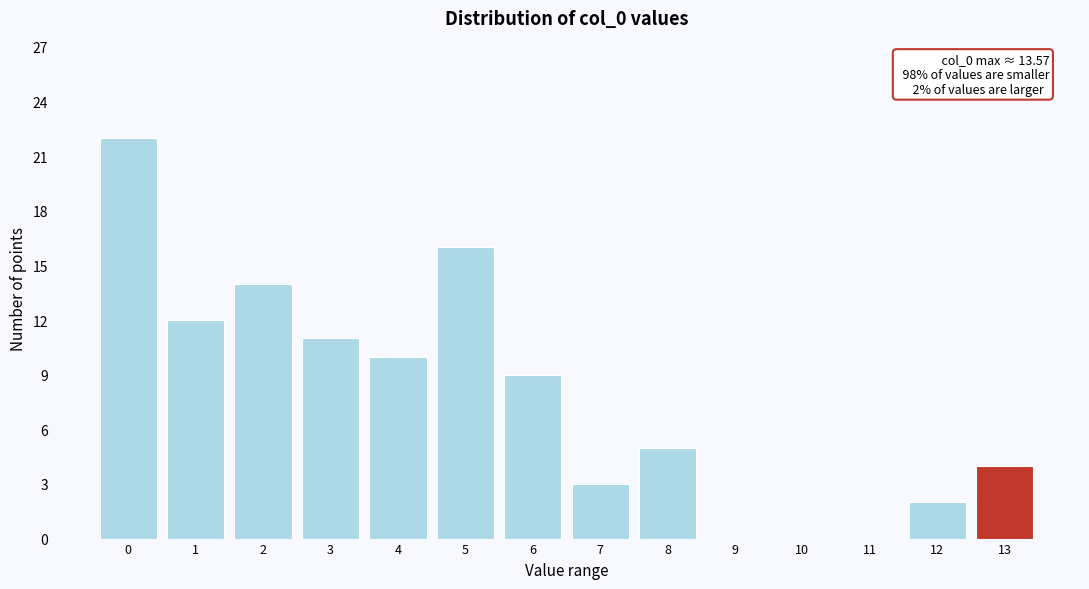

Reading right to left, extract all data points from this chart.

13=4	12=2	11=0	10=0	9=0	8=5	7=3	6=9	5=16	4=10	3=11	2=14	1=12	0=22